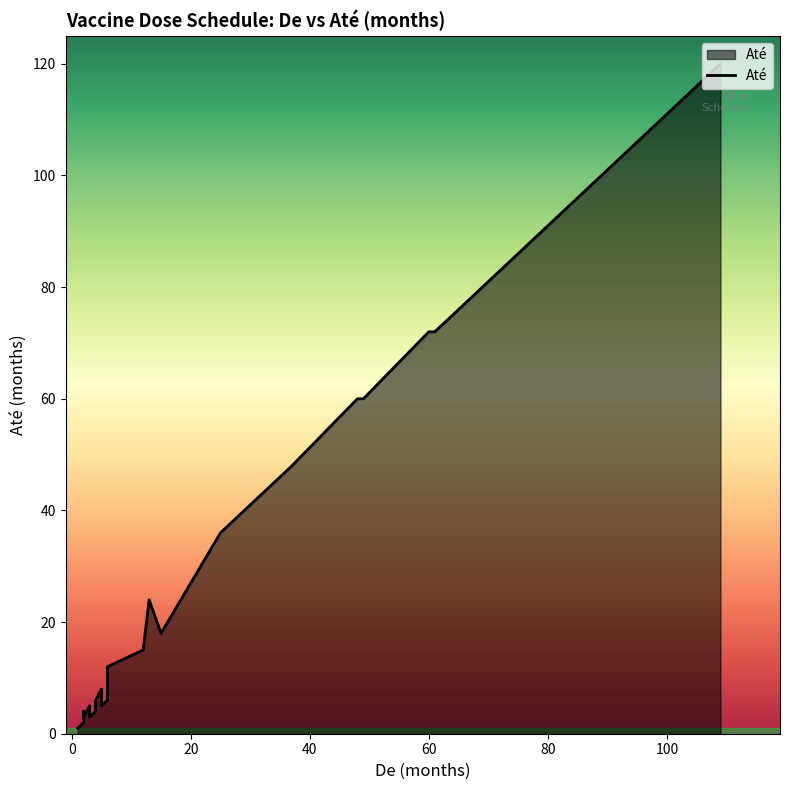

At which category does the chart reach its peak across all series?

109